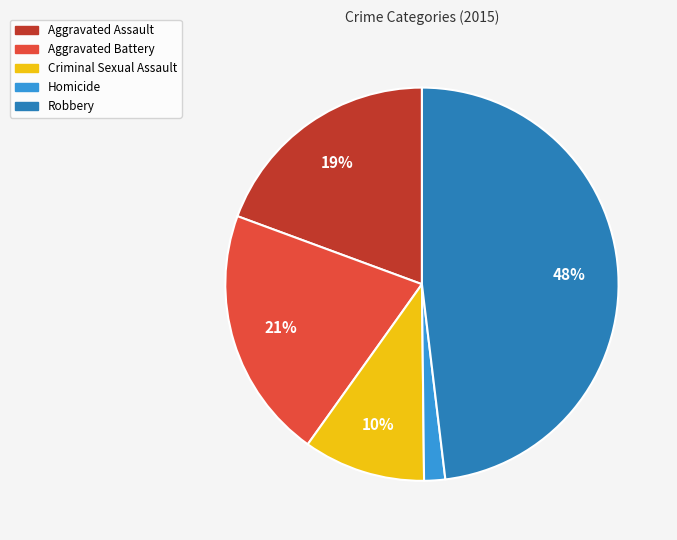

Rank the categories by value from lowest to highest.

Homicide, Criminal Sexual Assault, Aggravated Assault, Aggravated Battery, Robbery